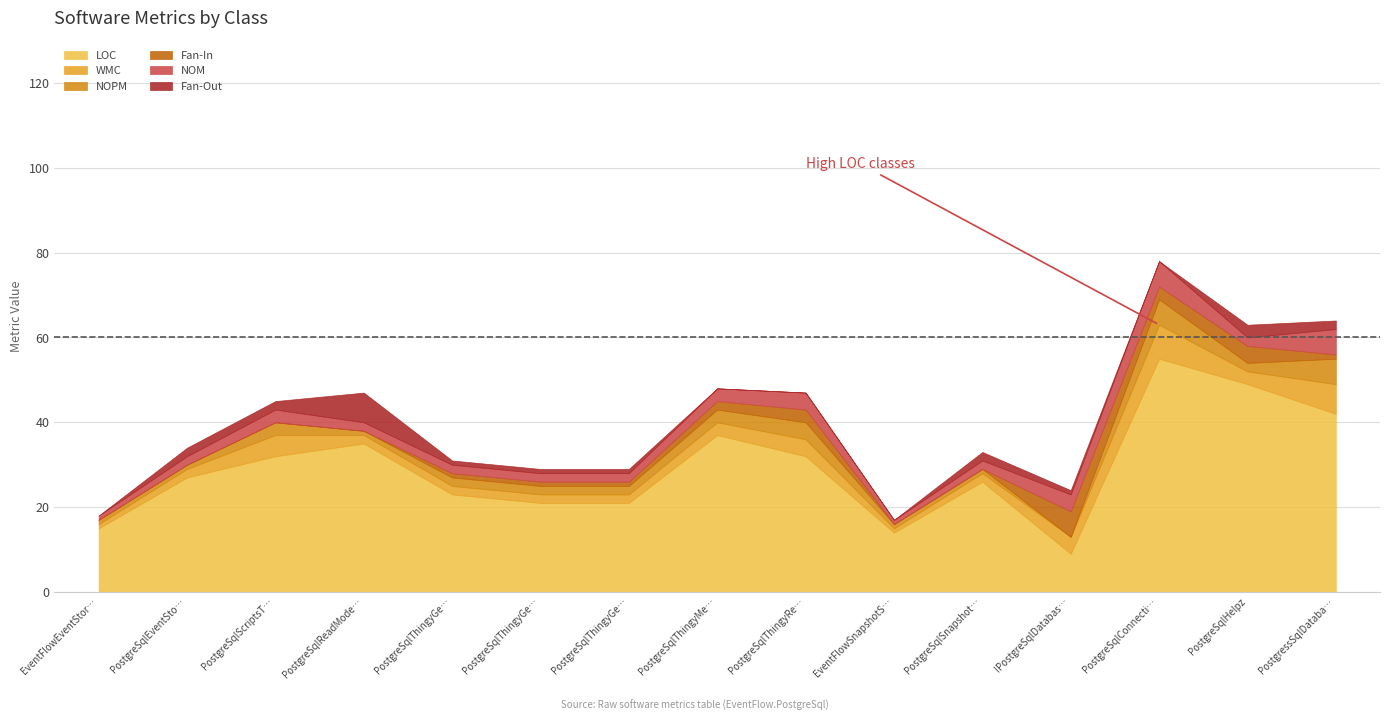

Is the value of WMC at PostgreSqlThingyGetQueryHandler greater than the value of LOC at IPostgreSqlDatabase?

No